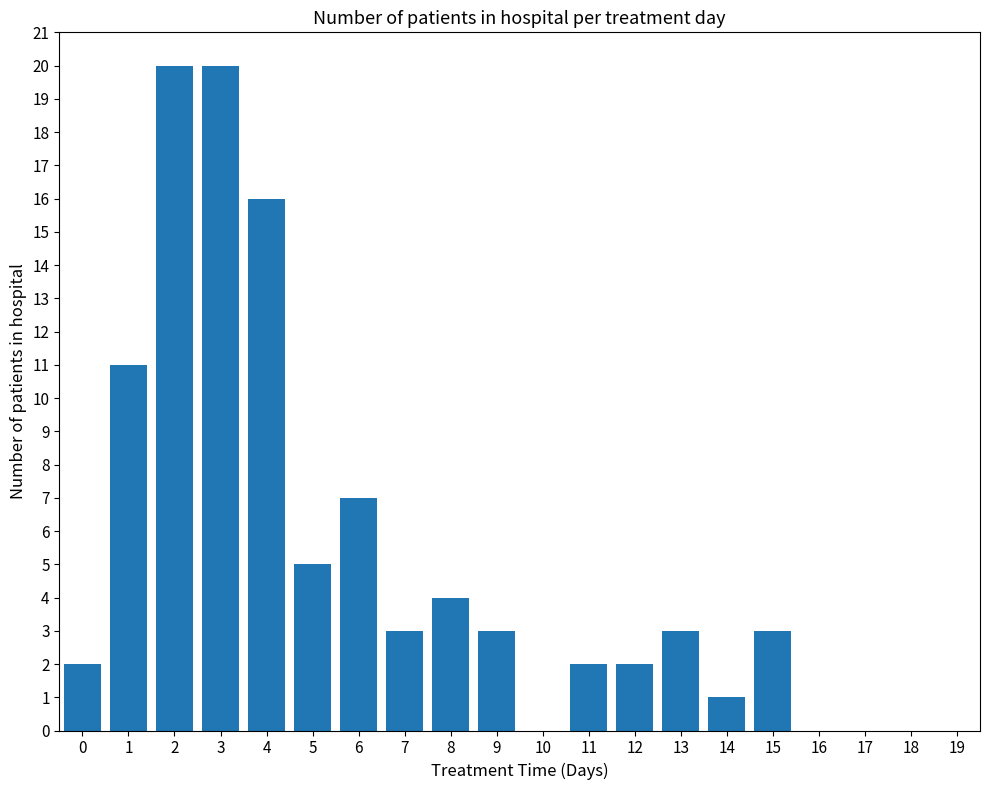

The value at 5 is 3. True or false?

False